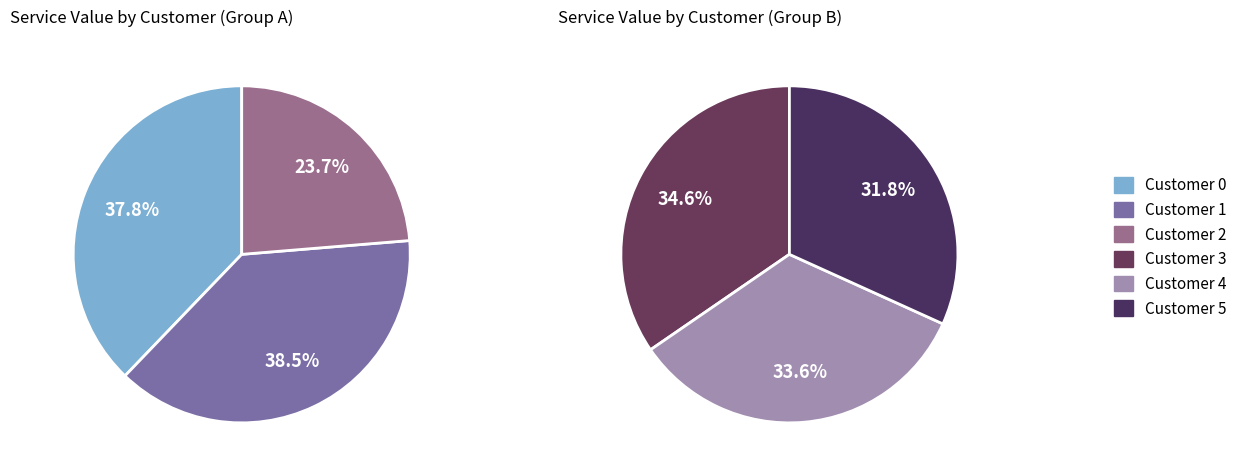

Rank the categories by value from lowest to highest.

Customer 2, Customer 5, Customer 4, Customer 3, Customer 0, Customer 1